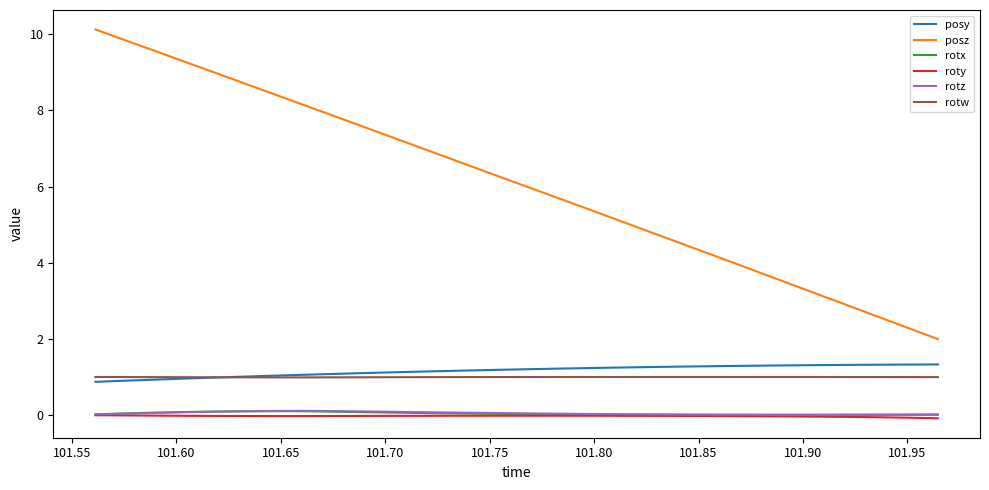

What is the maximum value shown in the chart?

10.1